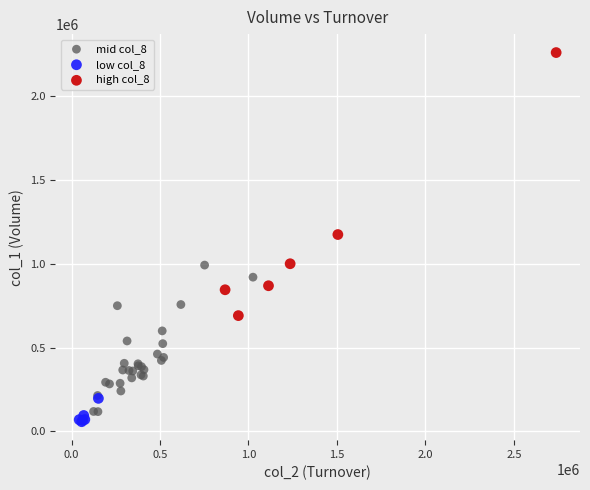

Which series has the largest Y range (max minus min)?

high col_8